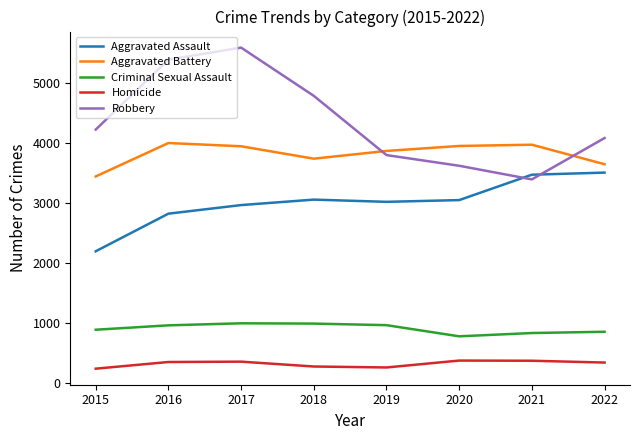

How many distinct data groups are displayed?

5